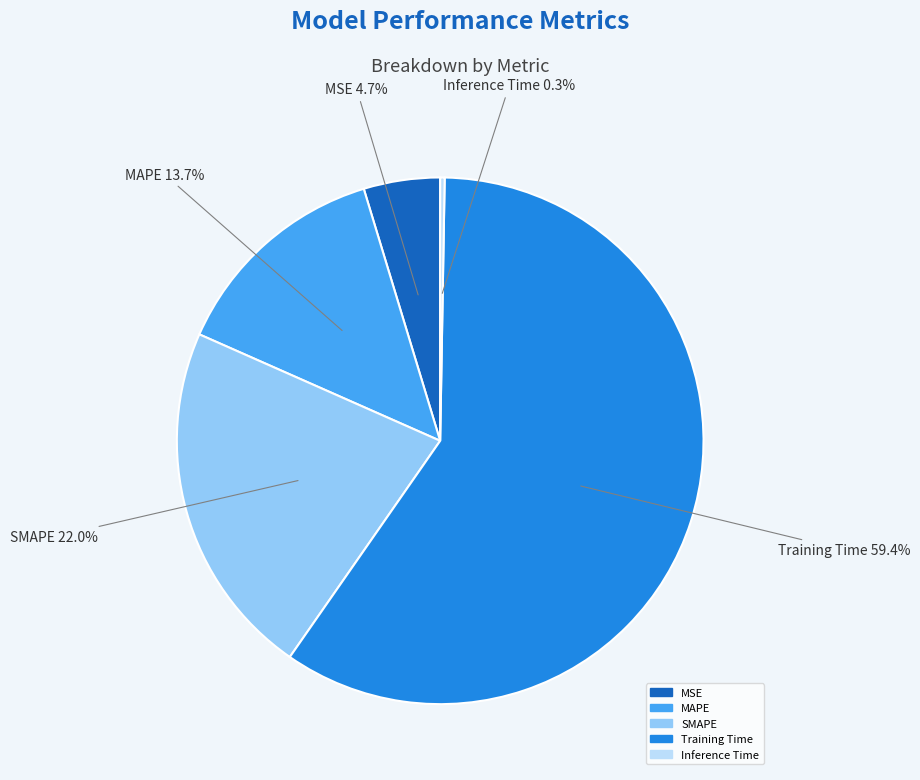

Which slice is the largest?

Training Time